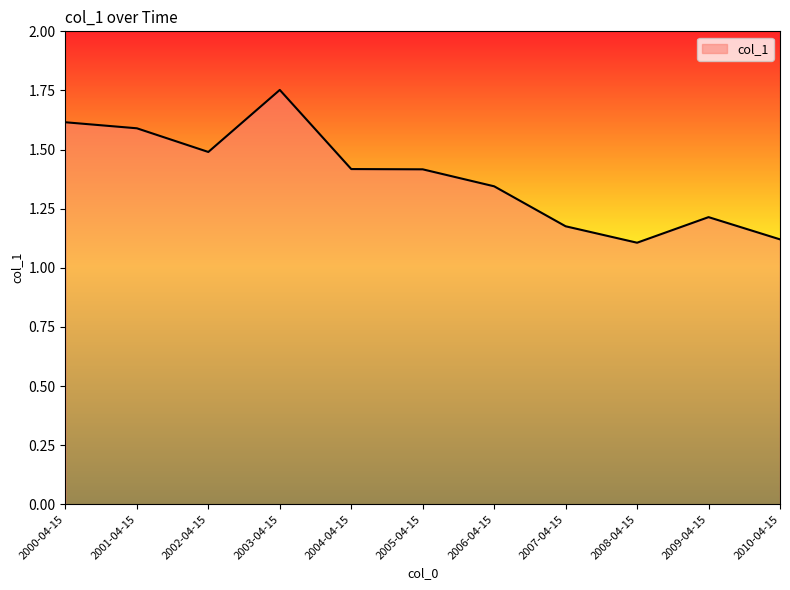

The value at 2009-04-15 is 1.2. True or false?

True